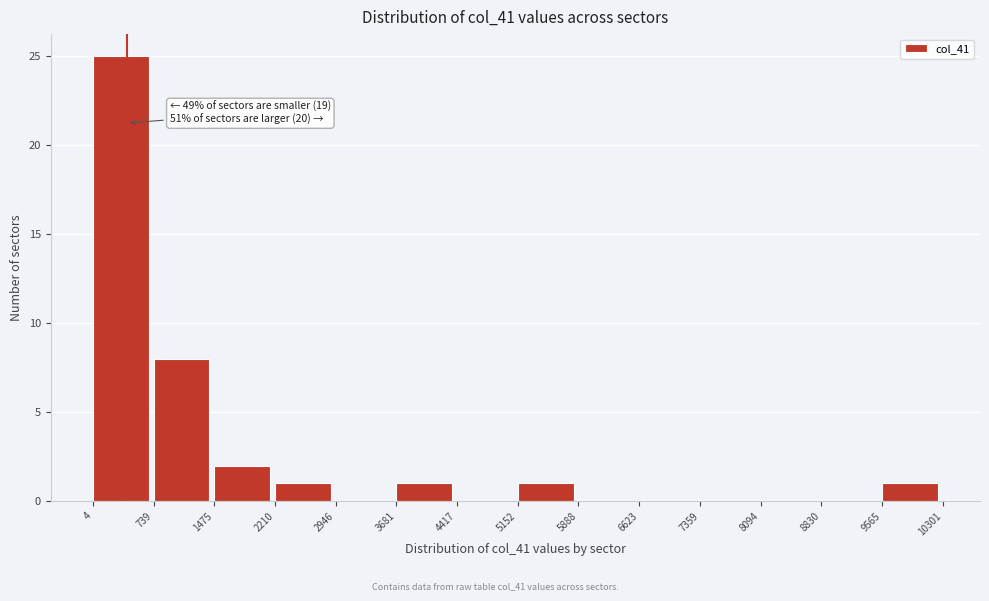

Which range on the x-axis has the tallest bar?

4 to 739